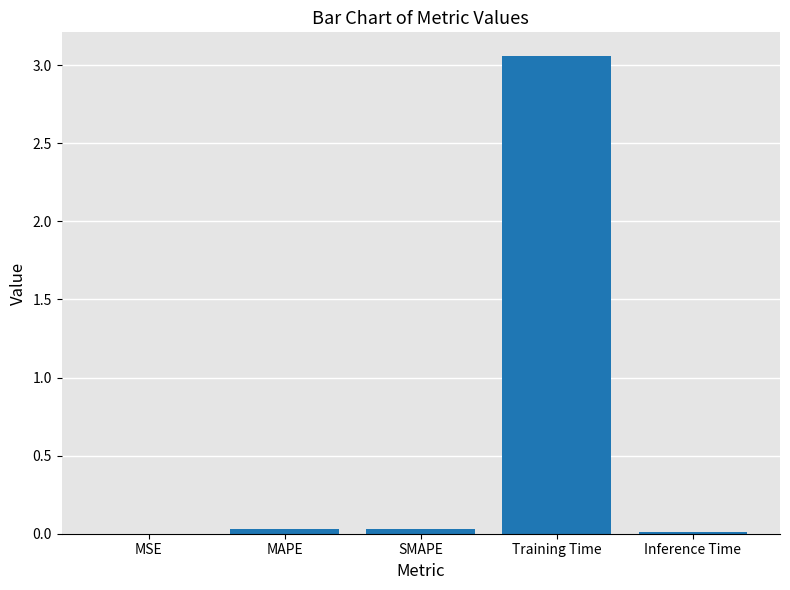

Which category has the highest value across all series?

Training Time